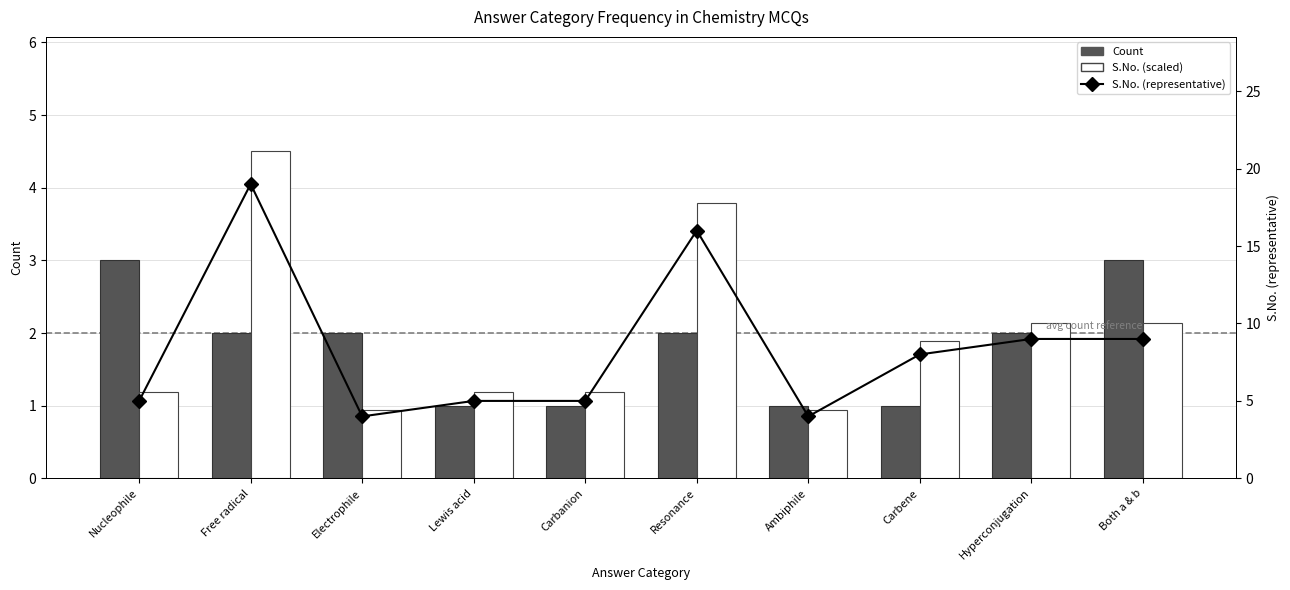

What are all the series names shown in the legend?

Count, S.No. (scaled), S.No. (representative)